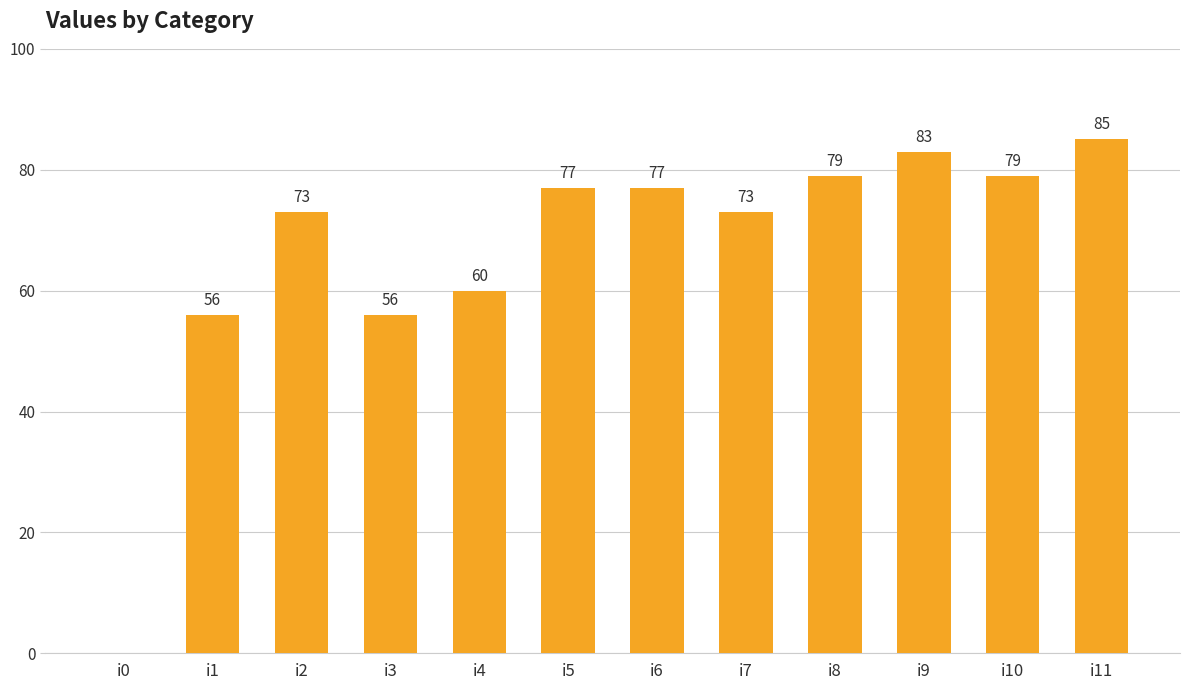

Is it true that the value at i0 is 45?

False